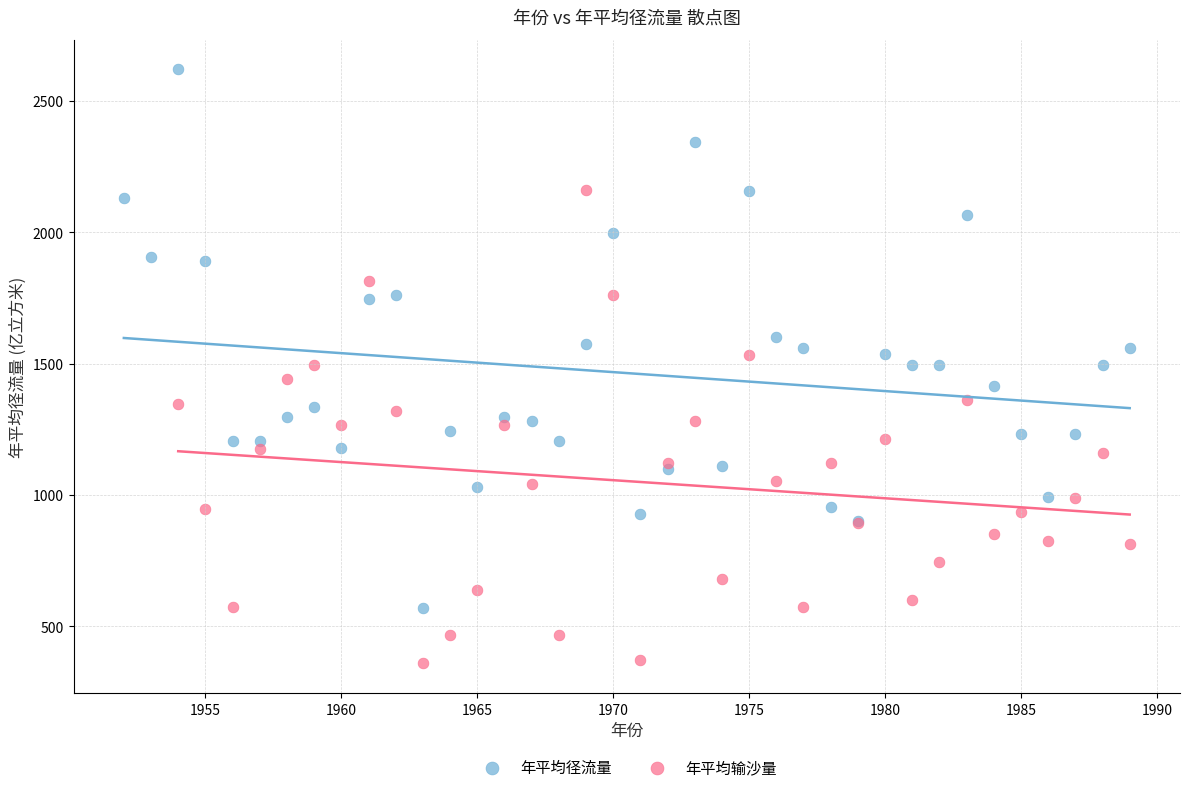

Which series contains the lowest Y value?

年平均输沙量